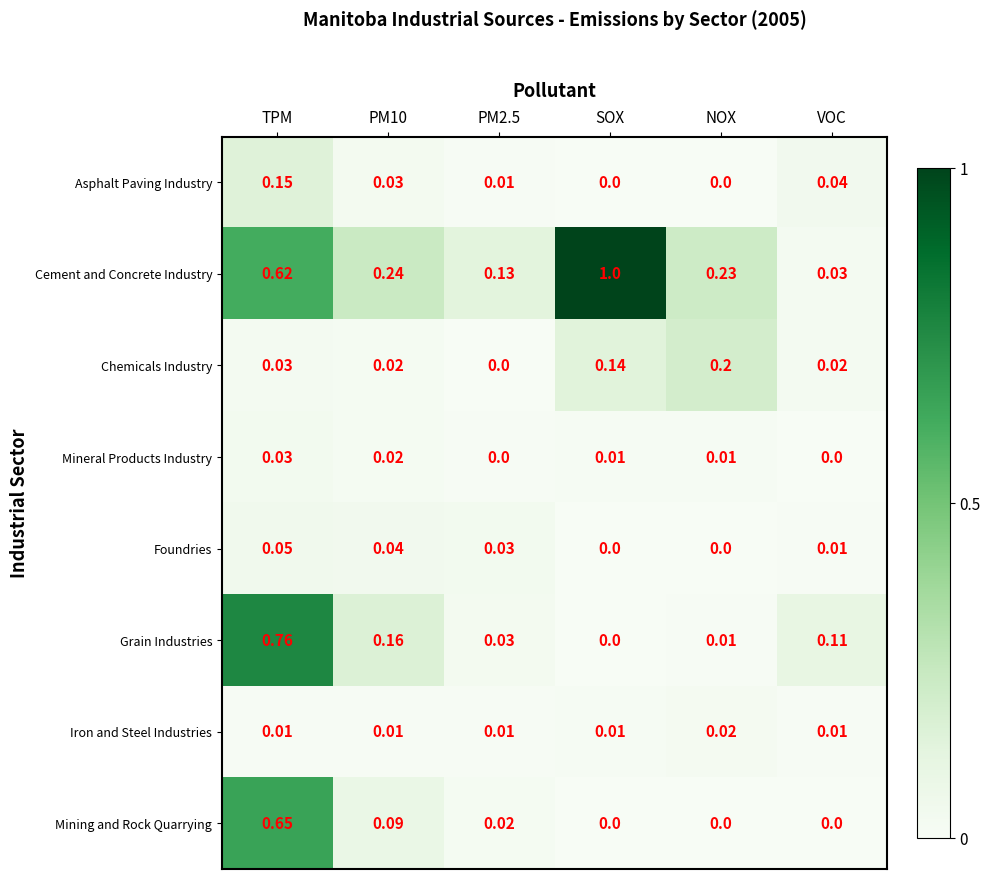

List the series in order of their peak value, highest first.

Cement and Concrete Industry, Grain Industries, Mining and Rock Quarrying, Chemicals Industry, Asphalt Paving Industry, Foundries, Mineral Products Industry, Iron and Steel Industries